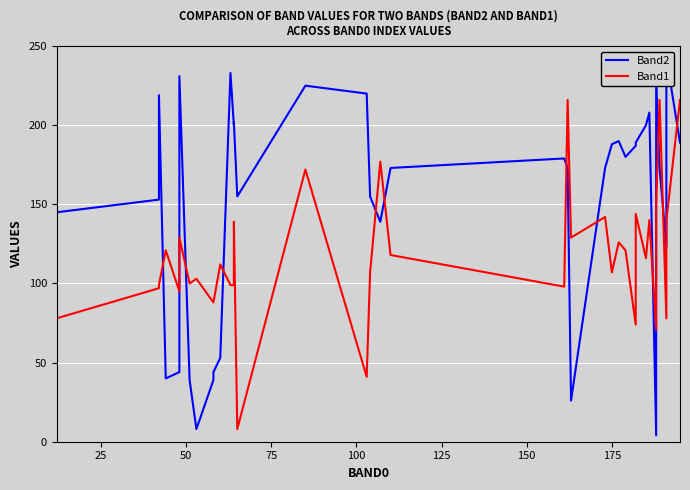

True or false: Band2 and Band1 intersect in this chart.

True